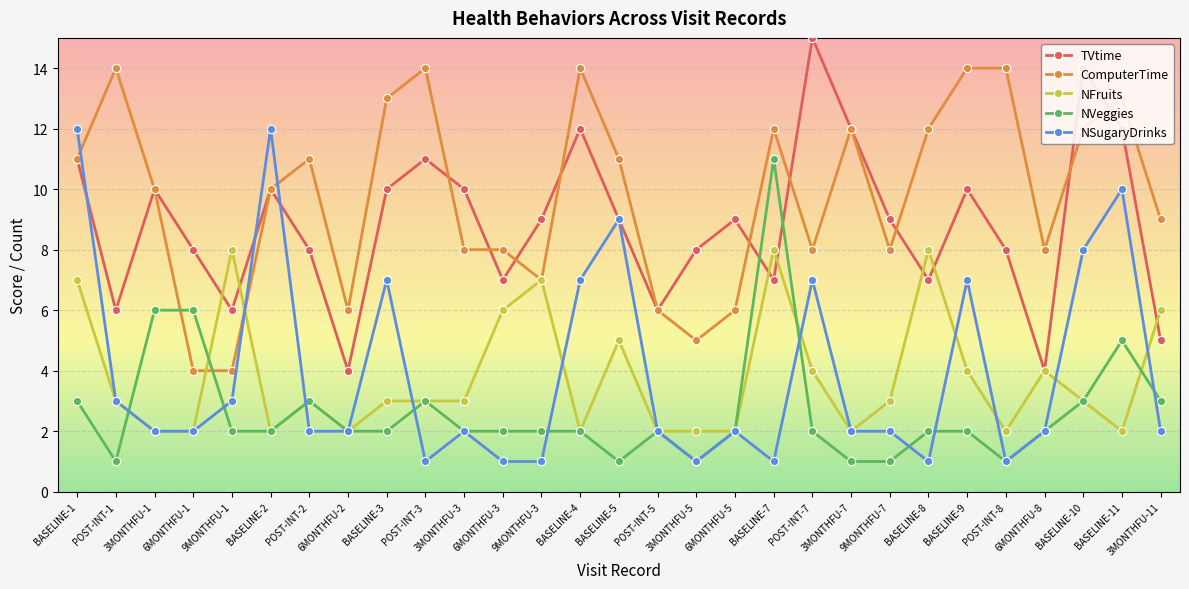

What is the total value across all series at 6MONTHFU-8?

20